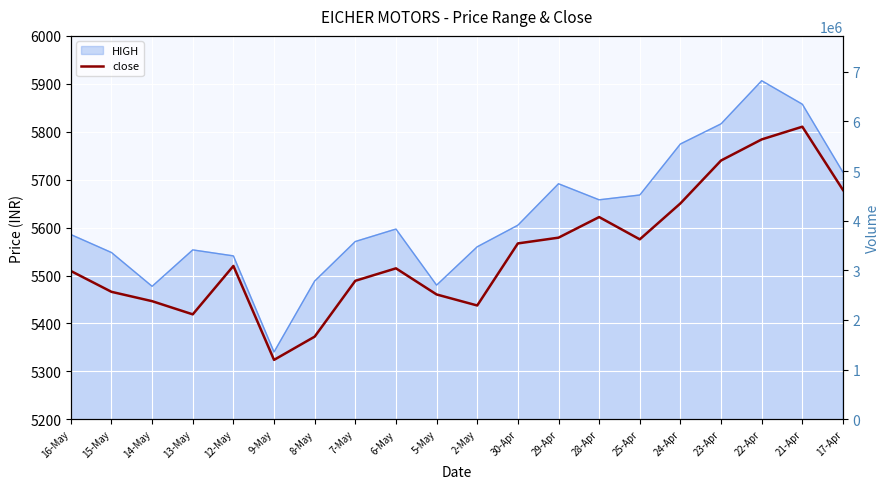

True or false: close and VOLUME cross at least once.

False